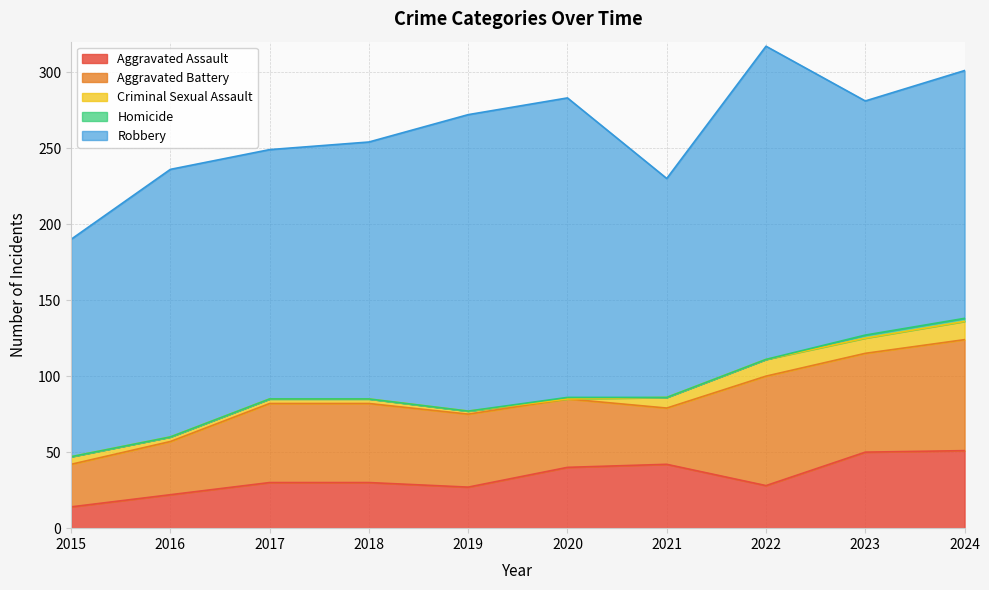

Between which two adjacent categories do Homicide and Criminal Sexual Assault first intersect?

2019 and 2020